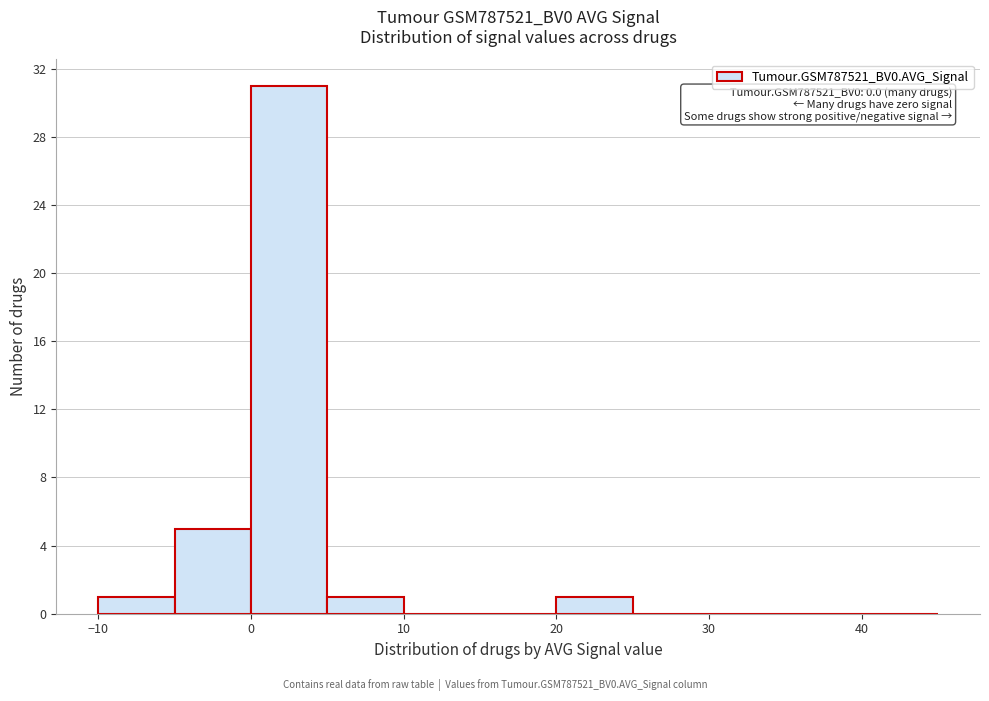

Over which range of the x-axis is the bar tallest?

0 to 5